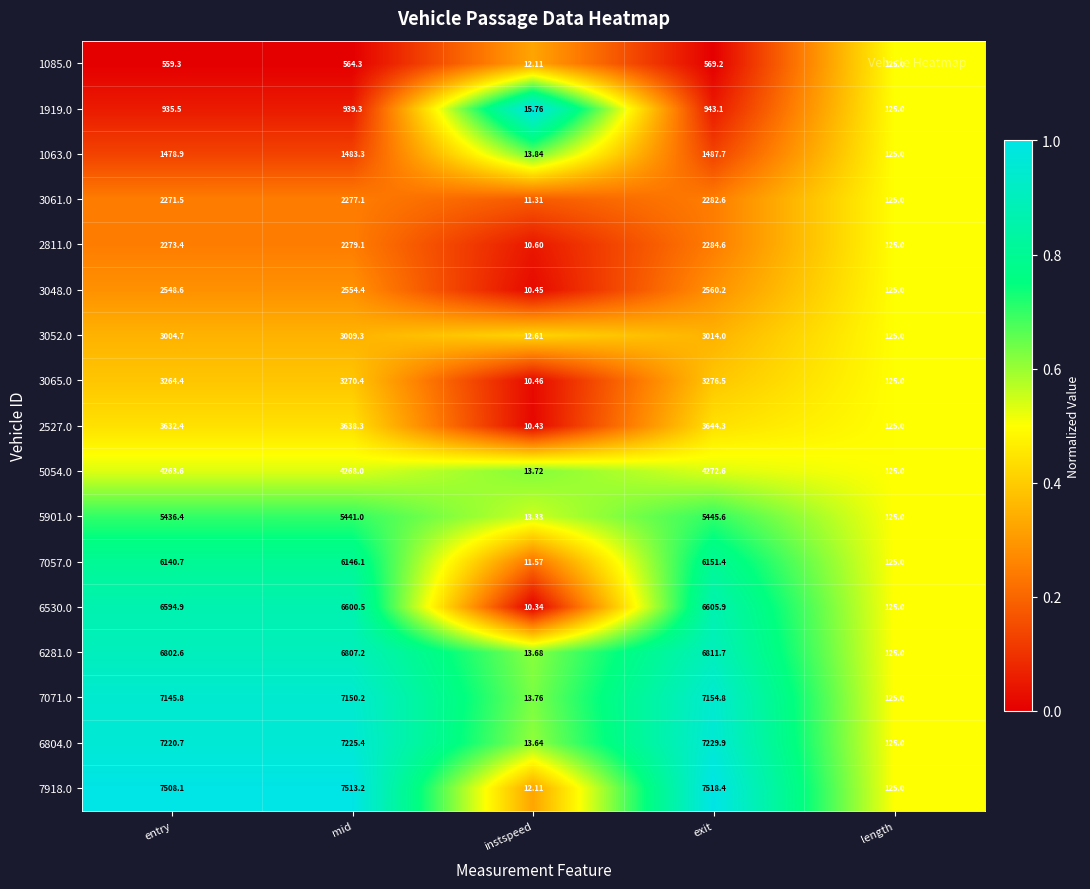

What is the spread (max minus min) of values at instspeed?

5.4